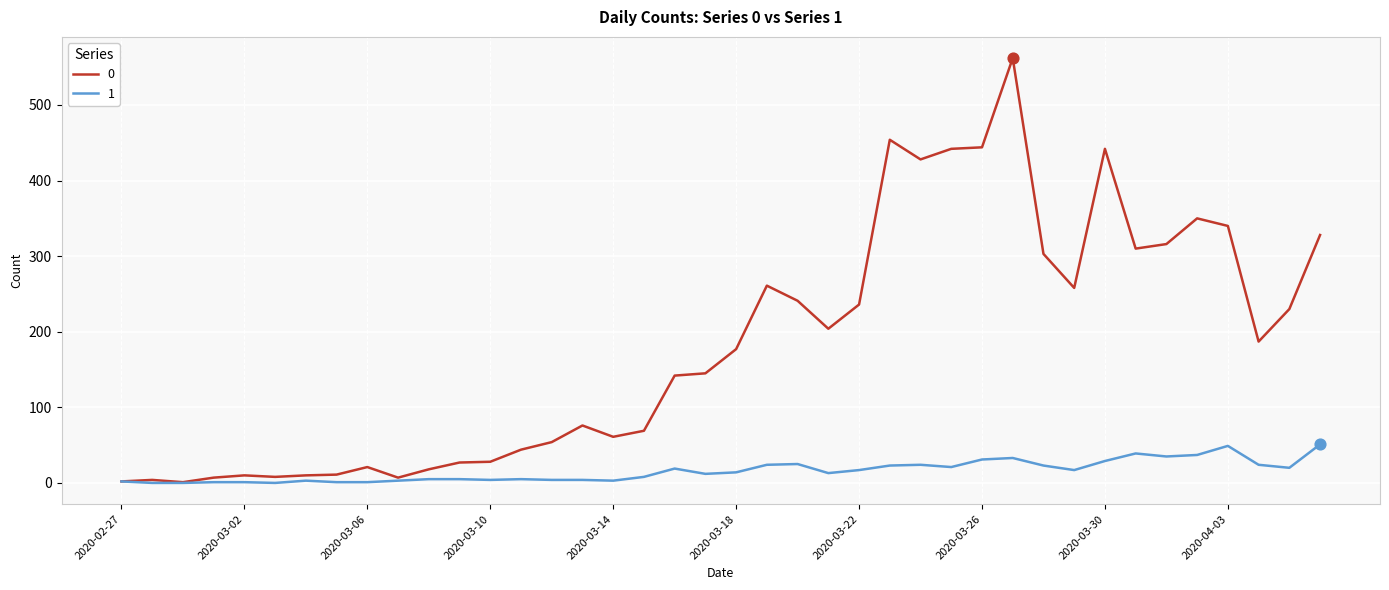

Rank the series by their average value, from highest to lowest.

0, 1